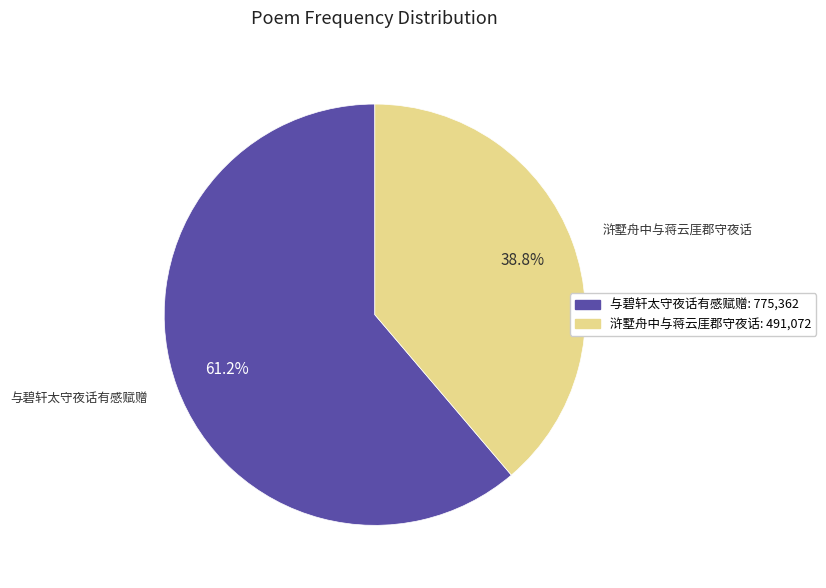

To the nearest percent, what portion does 与碧轩太守夜话有感赋赠 represent?

61%